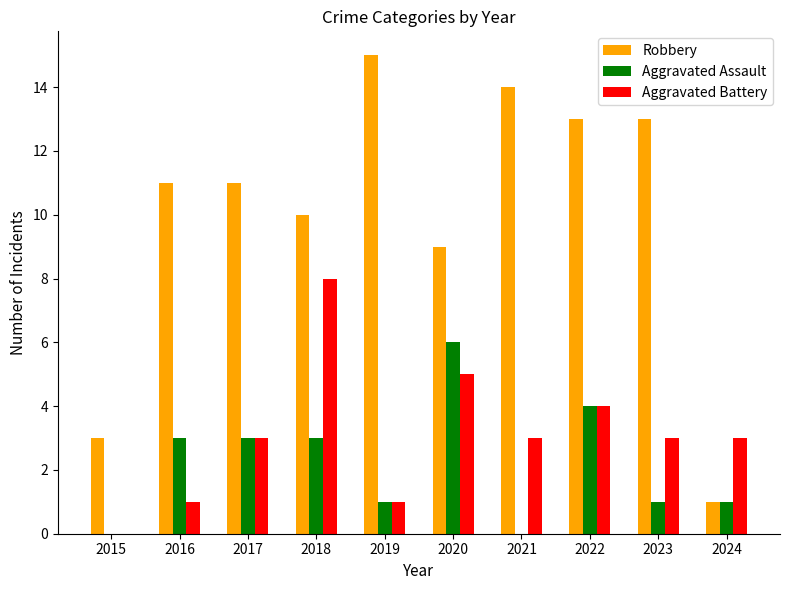

True or false: Robbery has a value of 1 at 2024.

True